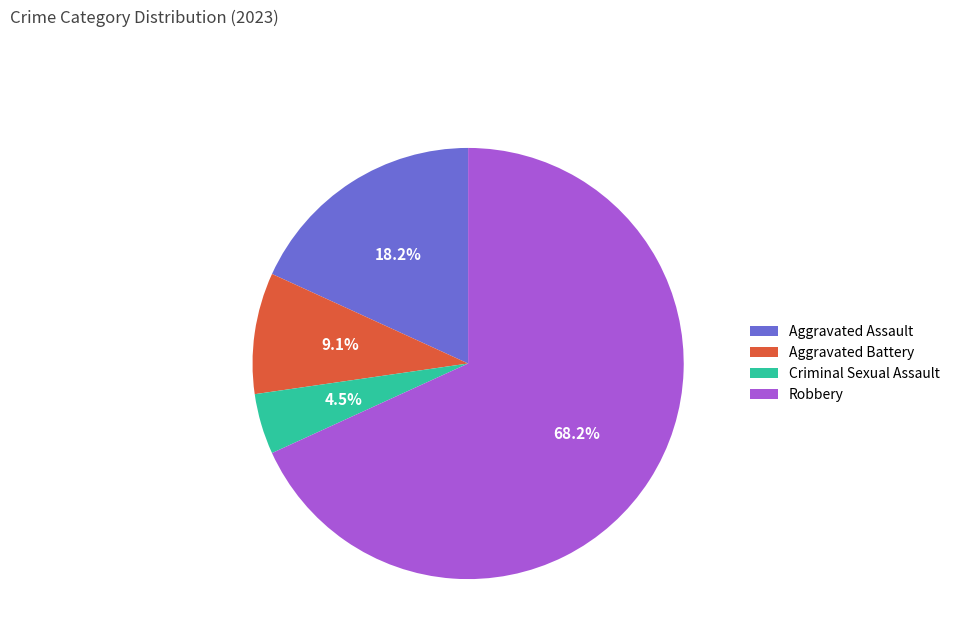

What percentage is the Aggravated Assault slice, to the nearest percent?

18%